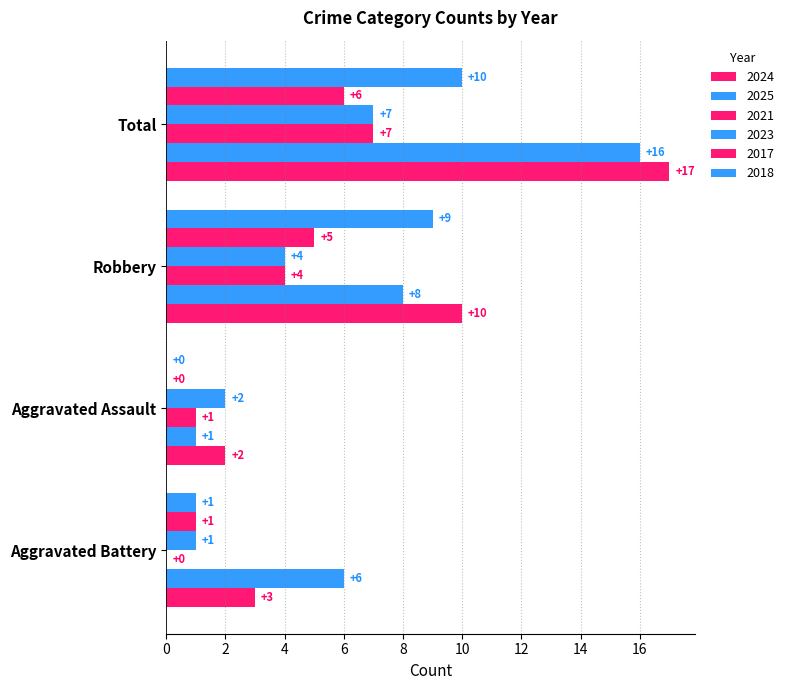

How many categories are shown in the chart?

4